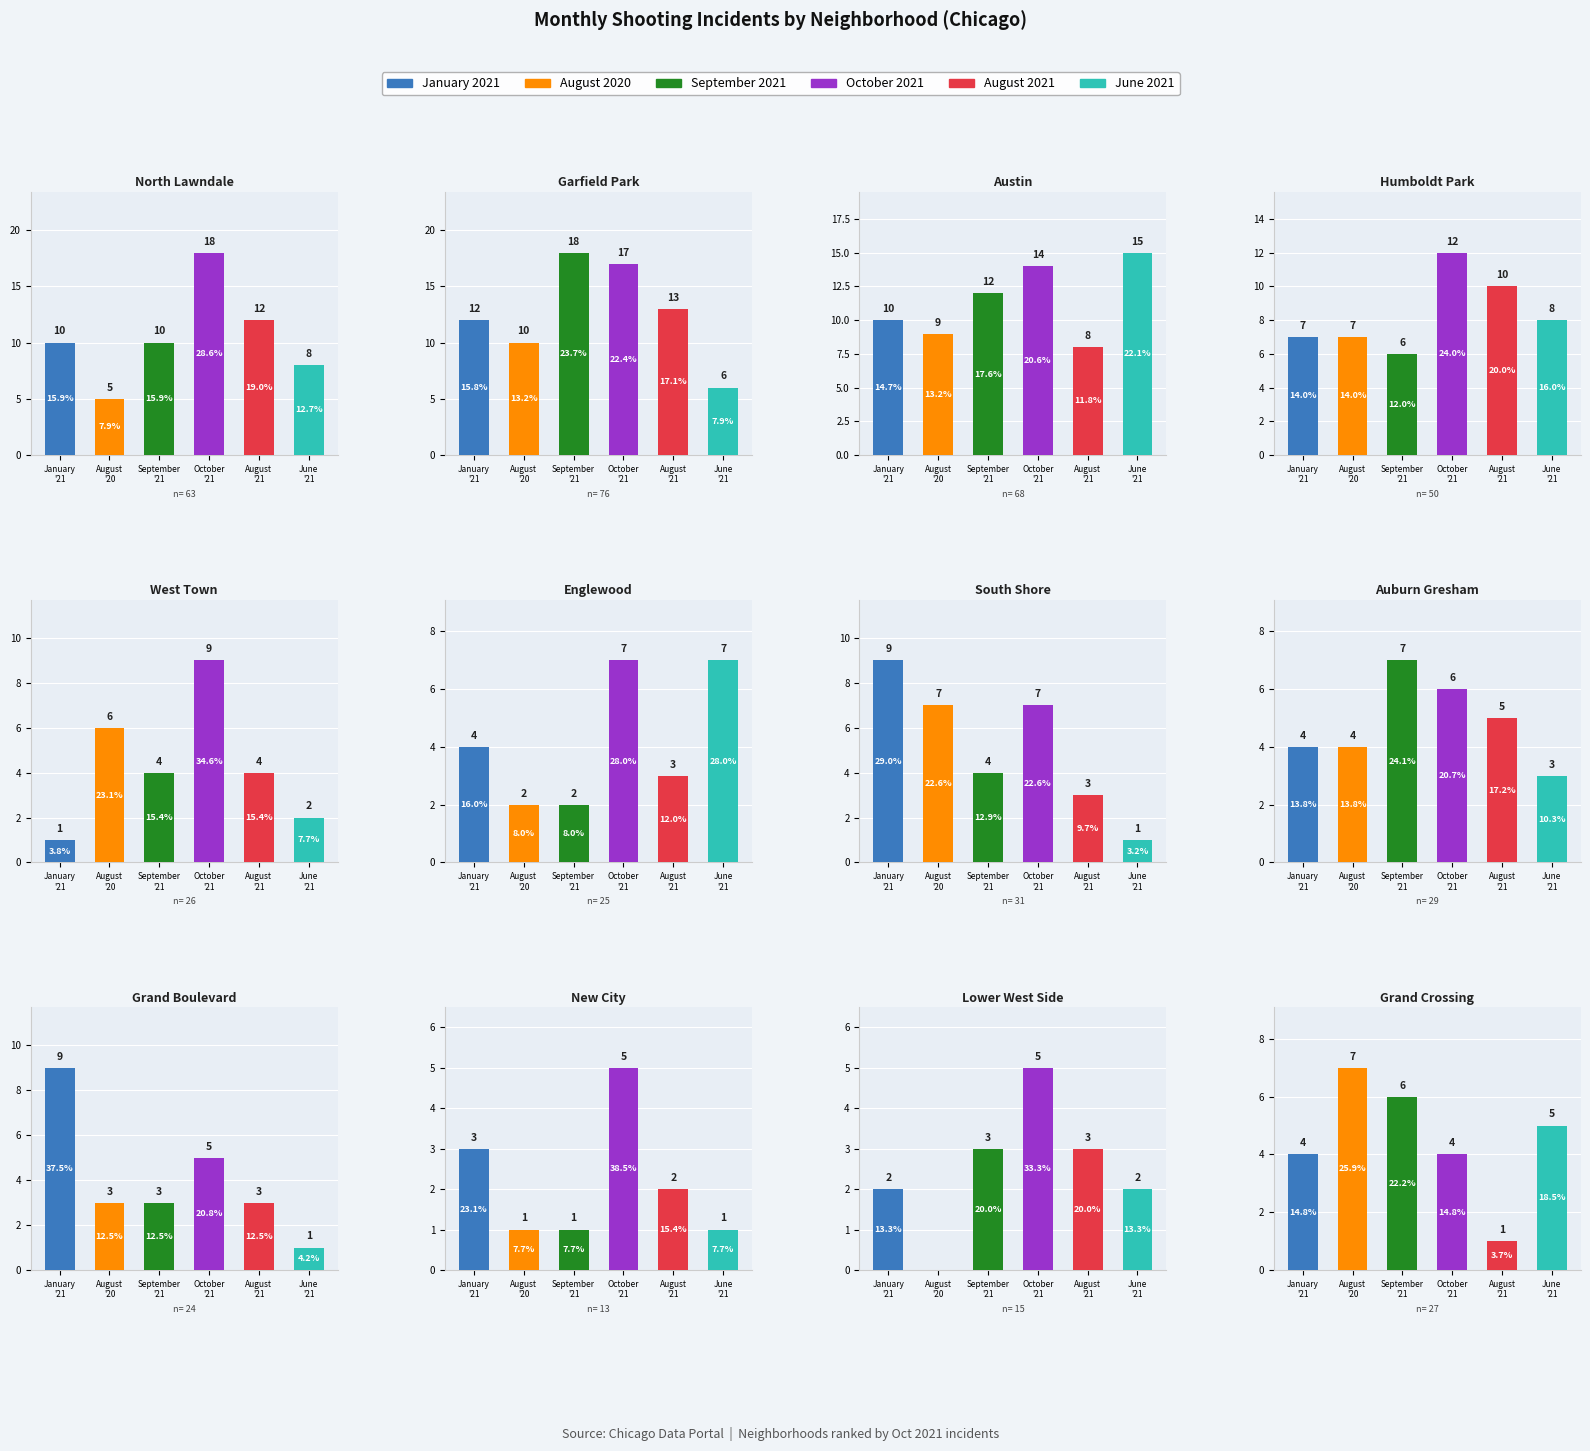

Which series has the largest total across all categories?

October 2021